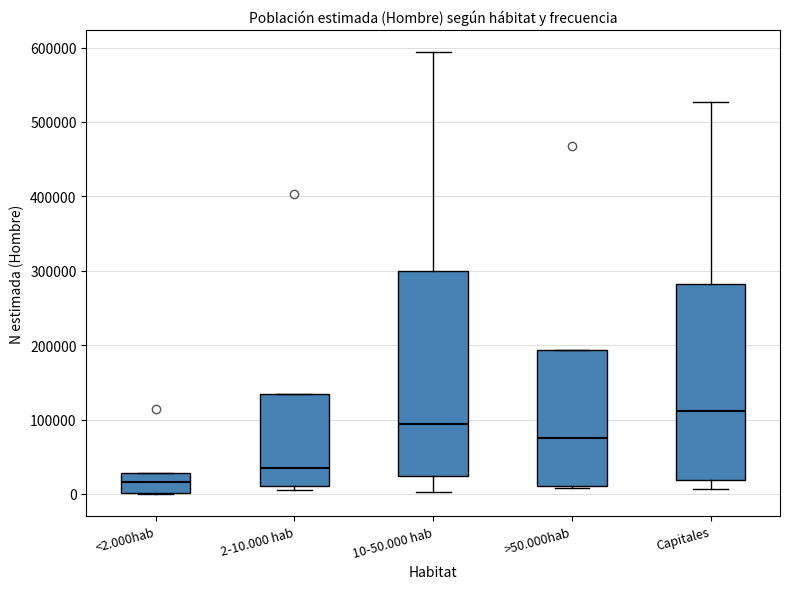

Reading left to right, read every box against the y-axis: the position of its median line, the range the box covers, and the ends of its whiskers. The values are not printed on the chart, so give them approximately, as read against the axis.

<2.000hab: median 20000, box 0 to 30000, whiskers 0 to 30000
2-10.000 hab: median 30000, box 10000 to 130000, whiskers 0 to 130000
10-50.000 hab: median 90000, box 20000 to 300000, whiskers 0 to 590000
>50.000hab: median 80000, box 10000 to 190000, whiskers 10000 (just below the box's lower edge) to 190000
Capitales: median 110000, box 20000 to 280000, whiskers 10000 to 530000